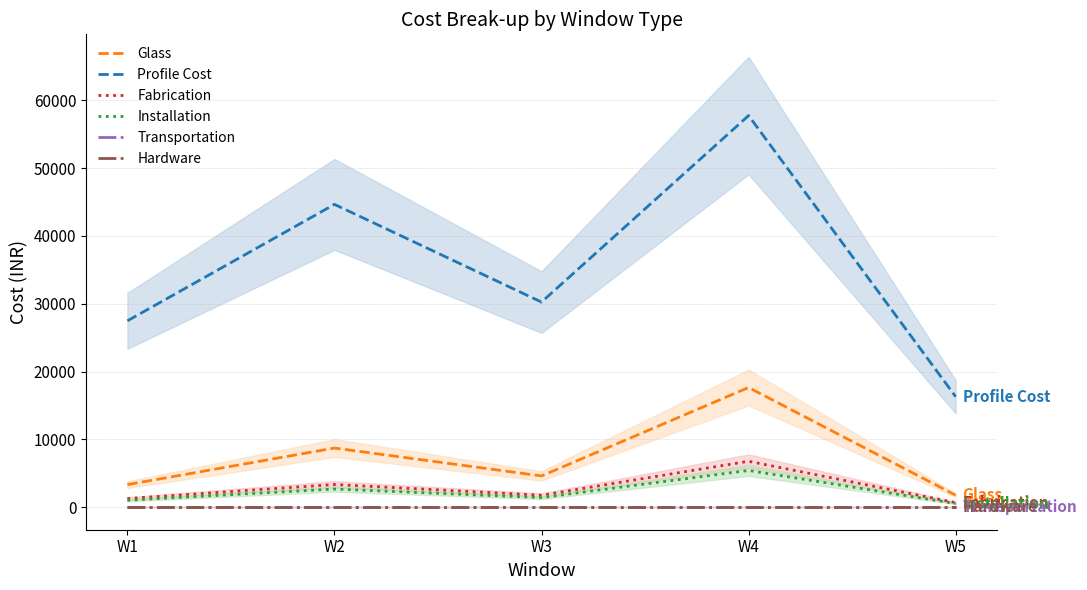

How many categories are shown in the chart?

5